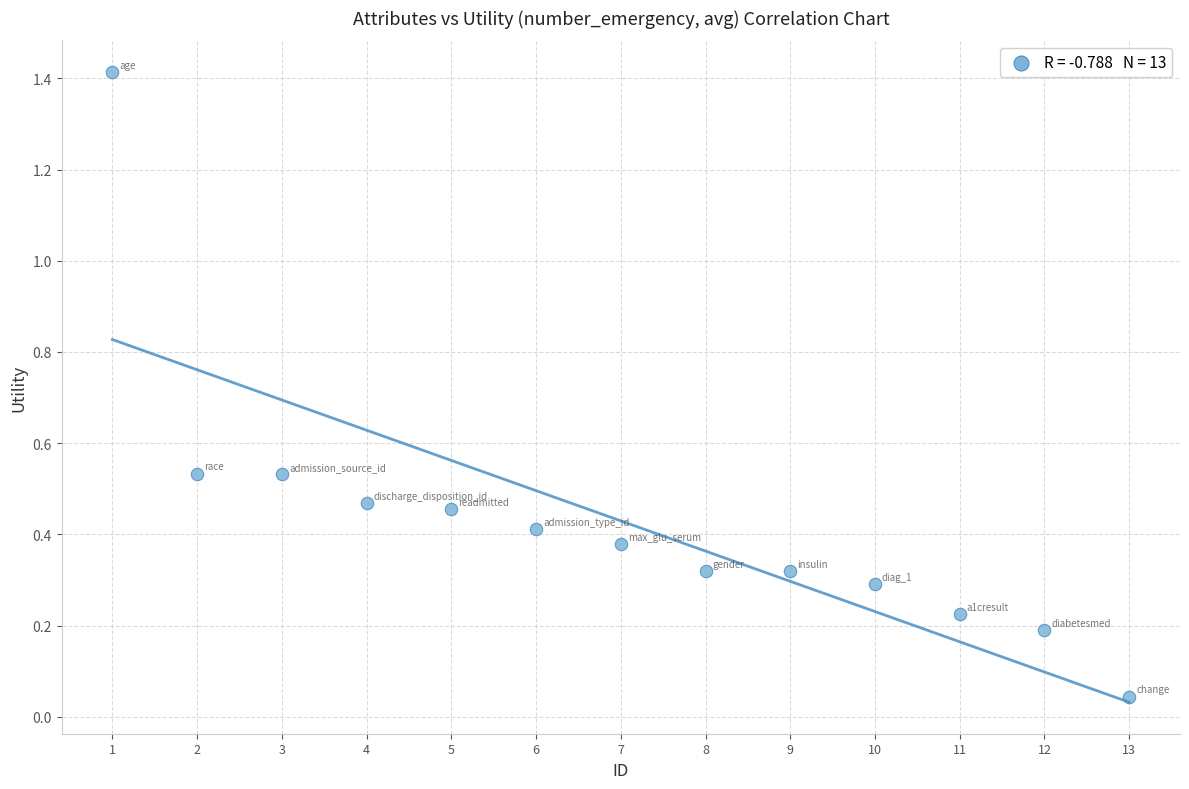

What is the range of Y values (max minus min)?

1.4